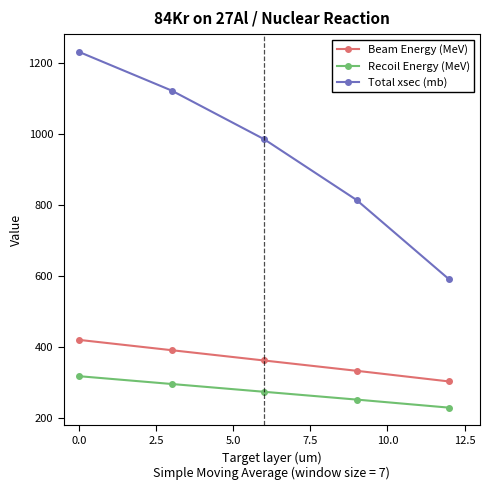

What is the lowest value of the Beam Energy (MeV) series?

303.0